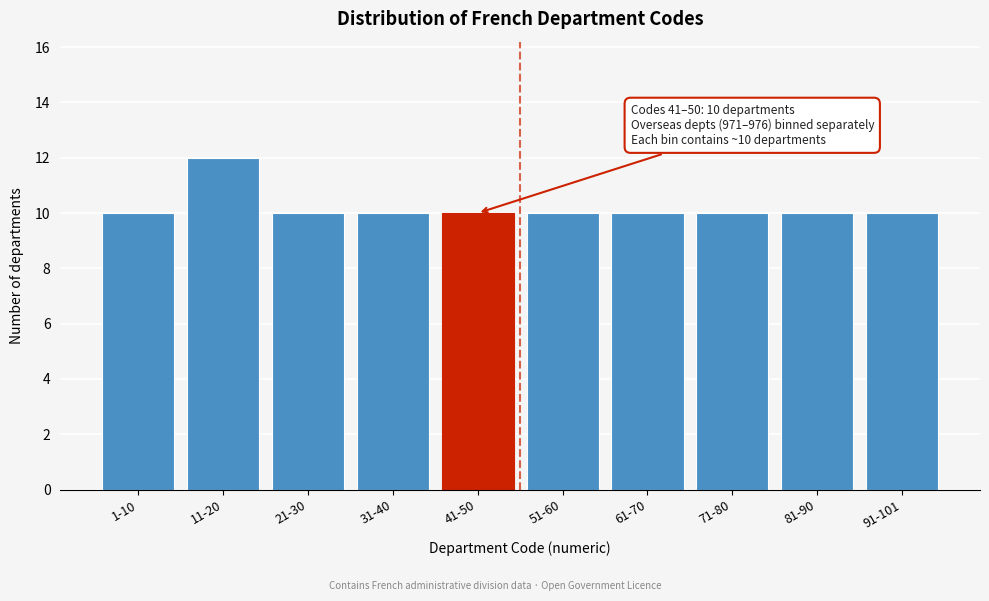

Reading left to right, transcribe all the data shown in this chart.

1-10=10	11-20=12	21-30=10	31-40=10	41-50=10	51-60=10	61-70=10	71-80=10	81-90=10	91-101=10